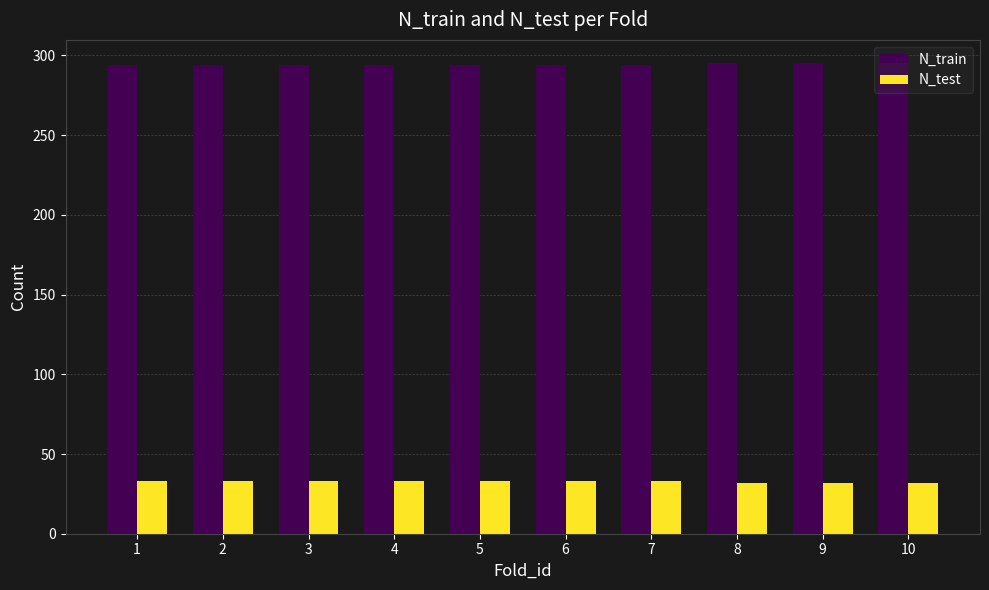

The N_train series shows 98 at 5. True or false?

False